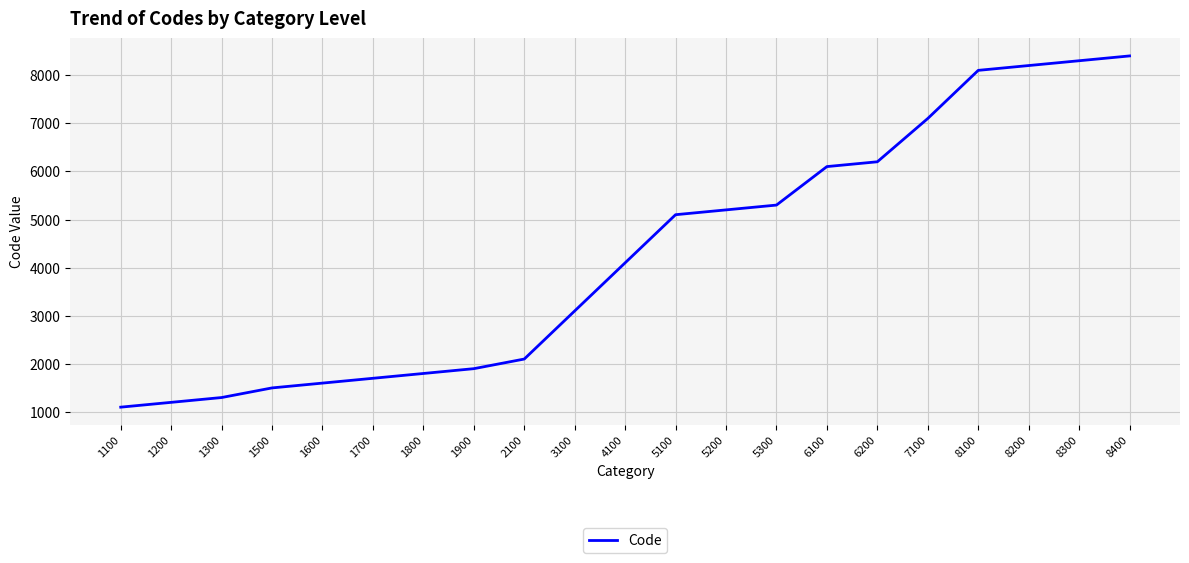

True or false: the data shows 5300 at 5300.

True